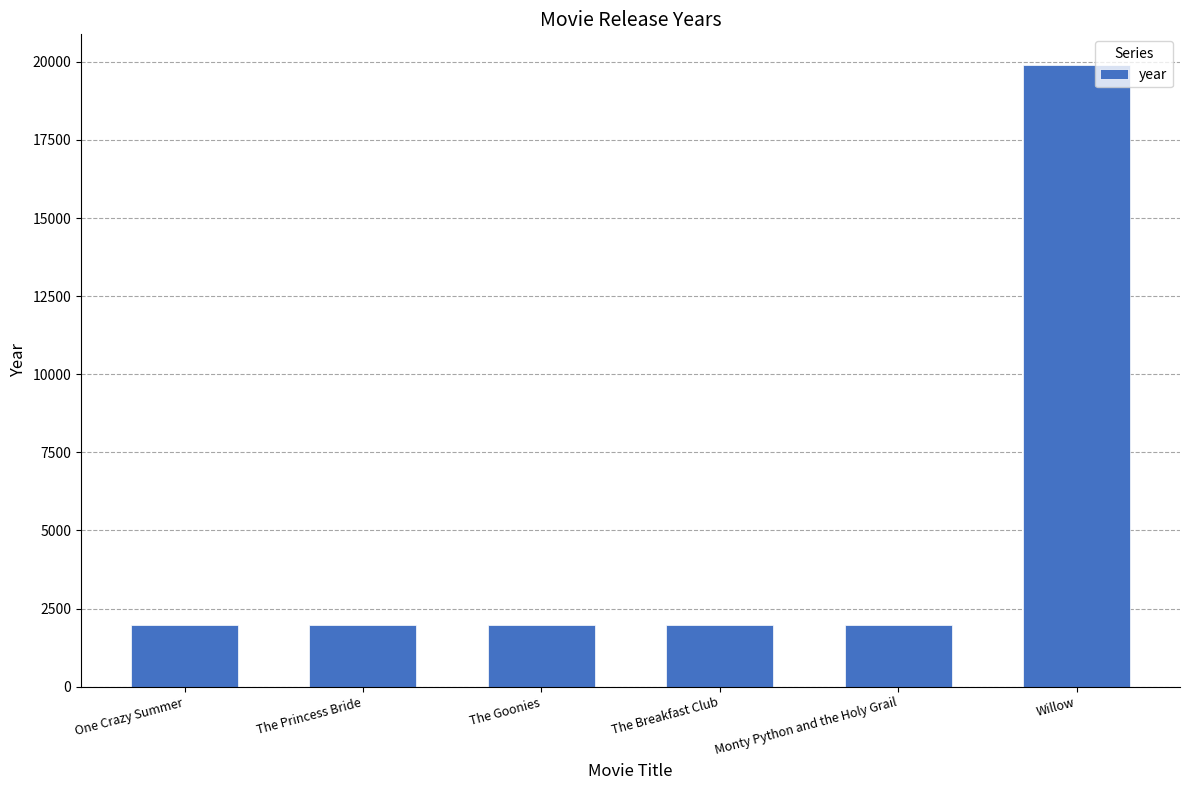

What is the sum of all values?

29806